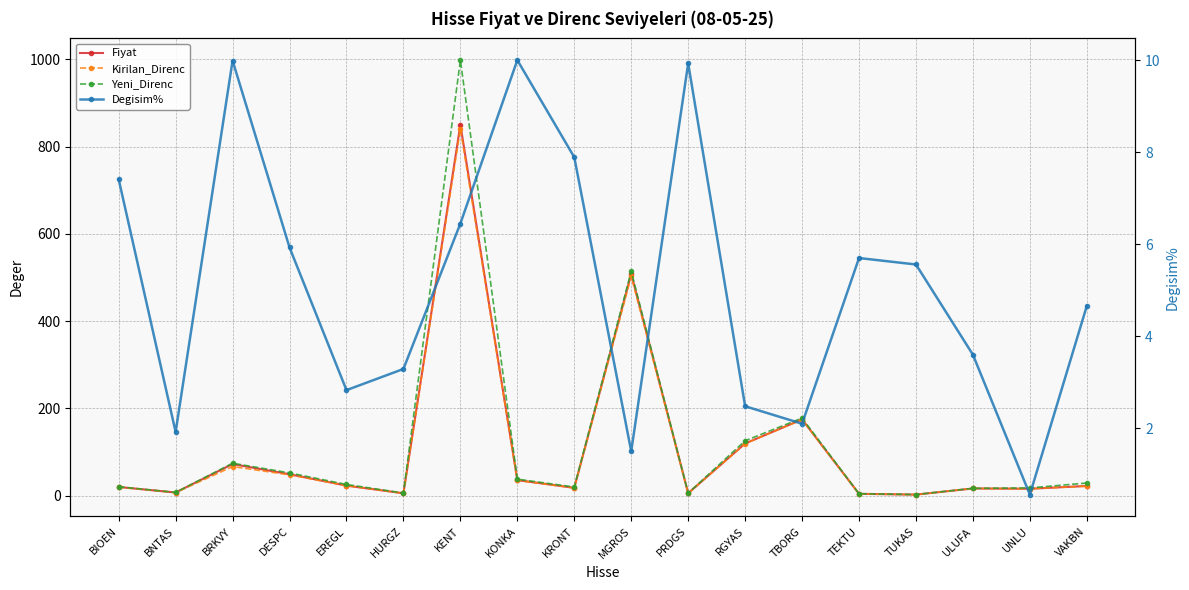

True or false: Fiyat and Yeni_Direnc intersect in this chart.

False